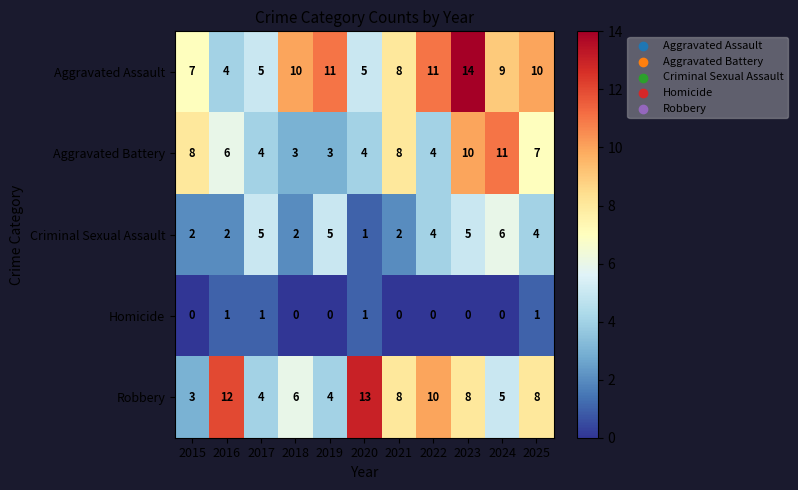

What is the total value across all series at 2019?

23